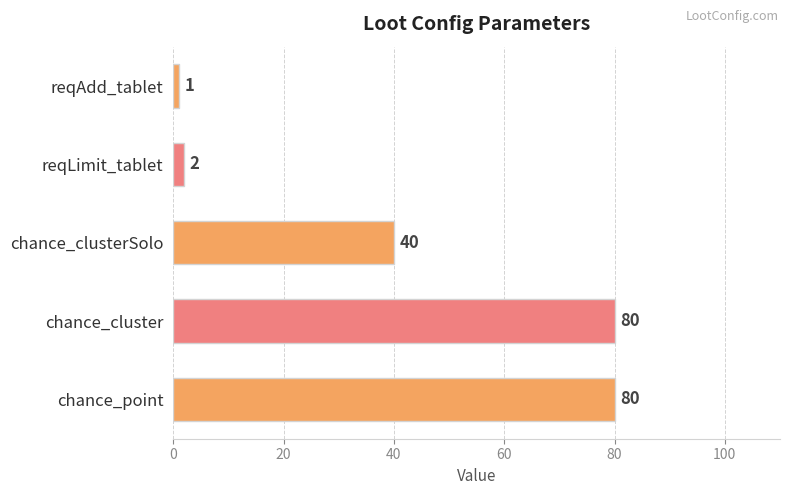

How many data points does each series have?

5